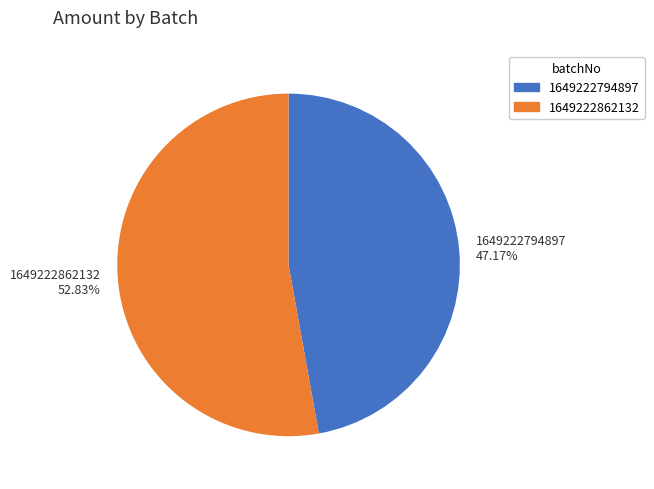

Which slice represents more than half of the pie?

1649222862132